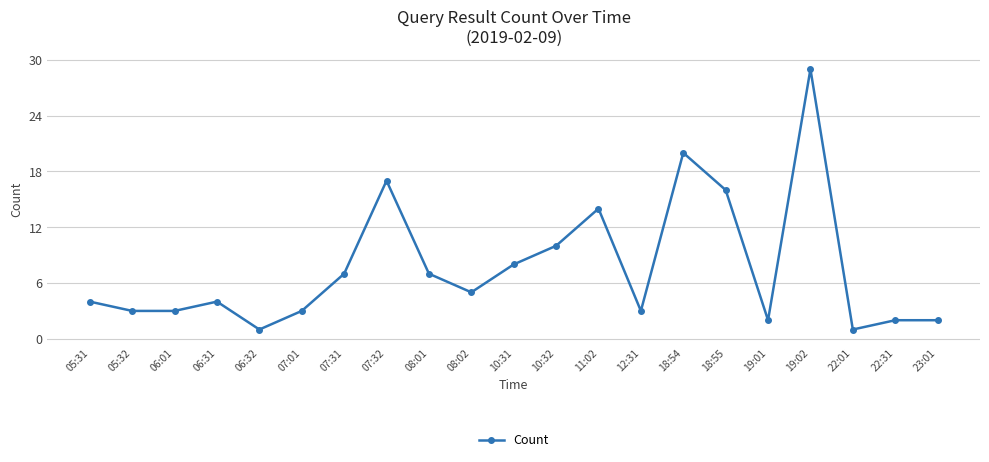

What is the maximum value shown in the chart?

29